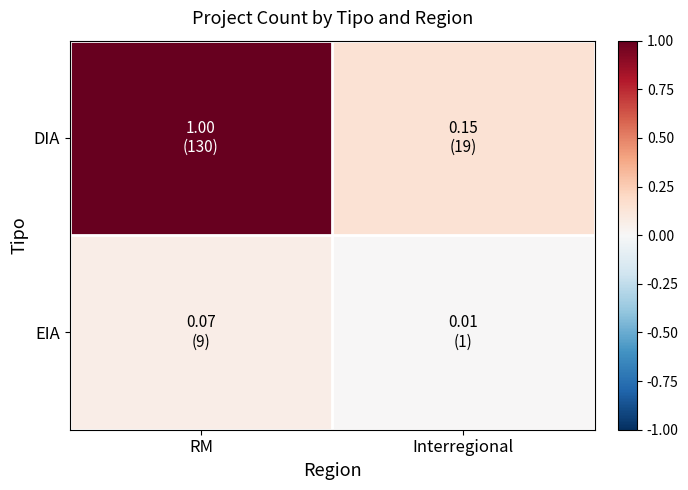

Reading left to right, transcribe all the data shown in this chart.

DIA: RM=1.0	Interregional=0.1
EIA: RM=0.1	Interregional=0.0